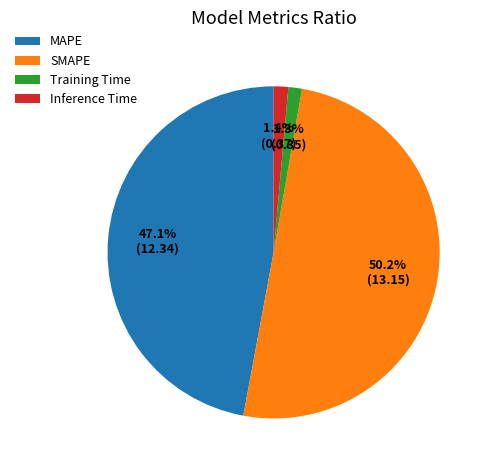

To the nearest percent, what is the difference between the SMAPE and MAPE slice percentages?

3%